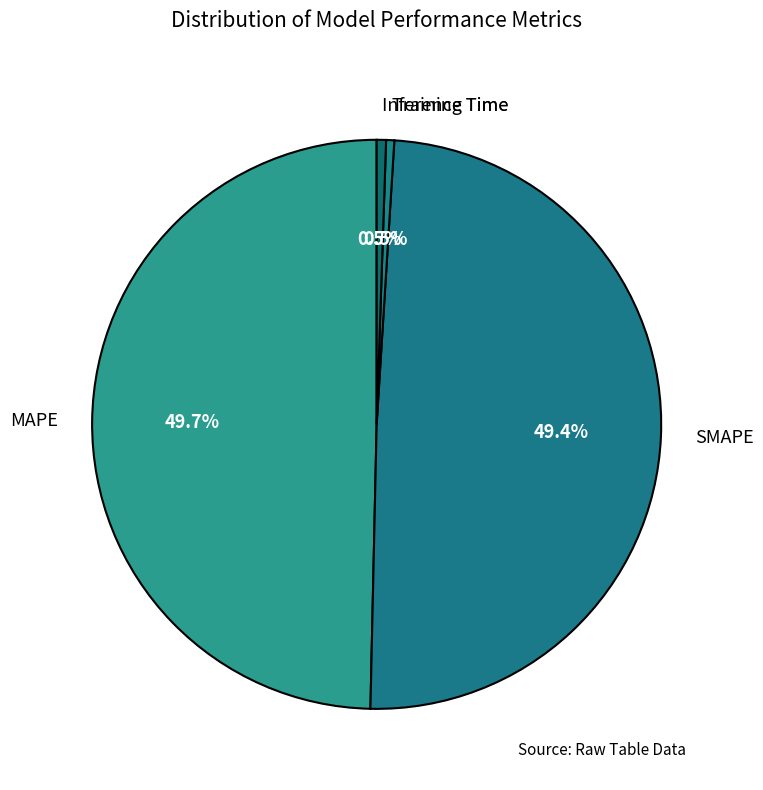

Is there a majority slice in this chart?

No